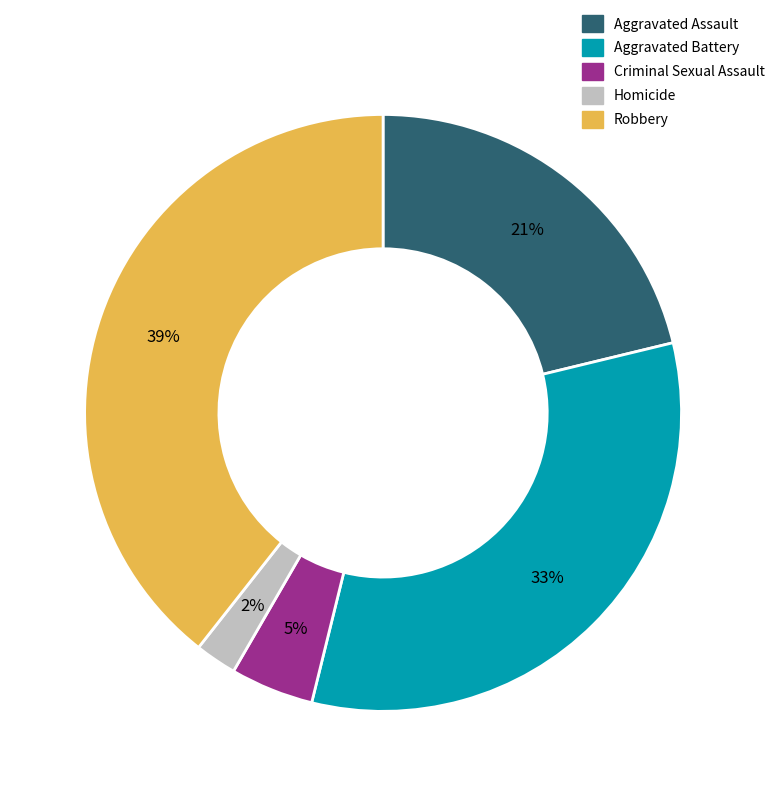

What is the smallest slice in the pie chart?

Homicide